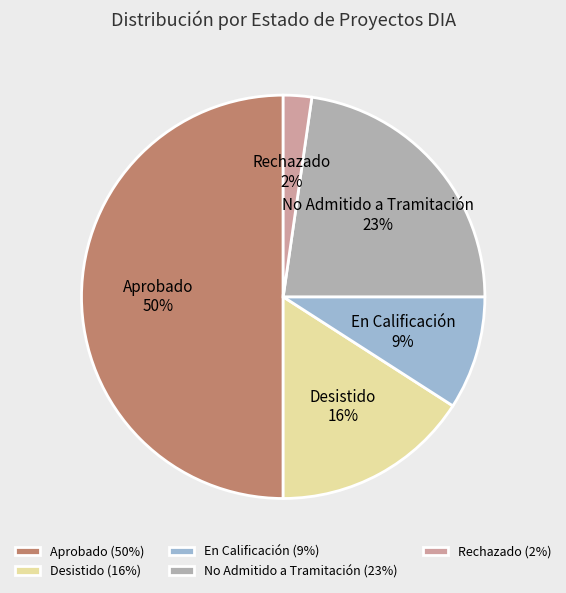

How many segments does this pie chart have?

5